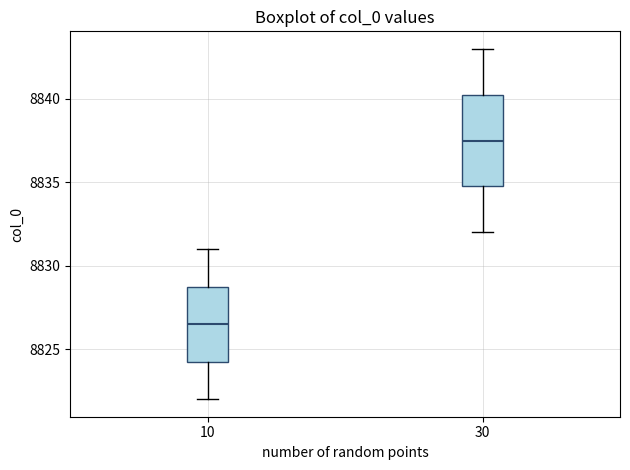

Comparing the boxes themselves (not the whiskers), which one is the tallest?

30